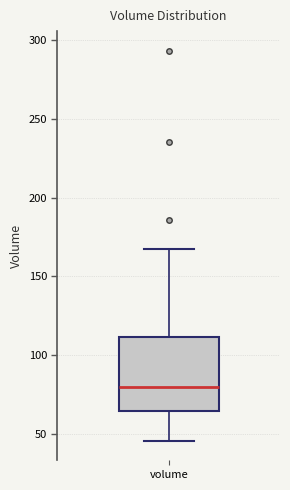

Read this box plot against the y-axis: the position of the median line, the range covered by the box, and the ends of both whiskers. The values are not printed on the chart, so give them approximately, as read against the axis.

median 80, box 65 to 110, whiskers 45 to 170